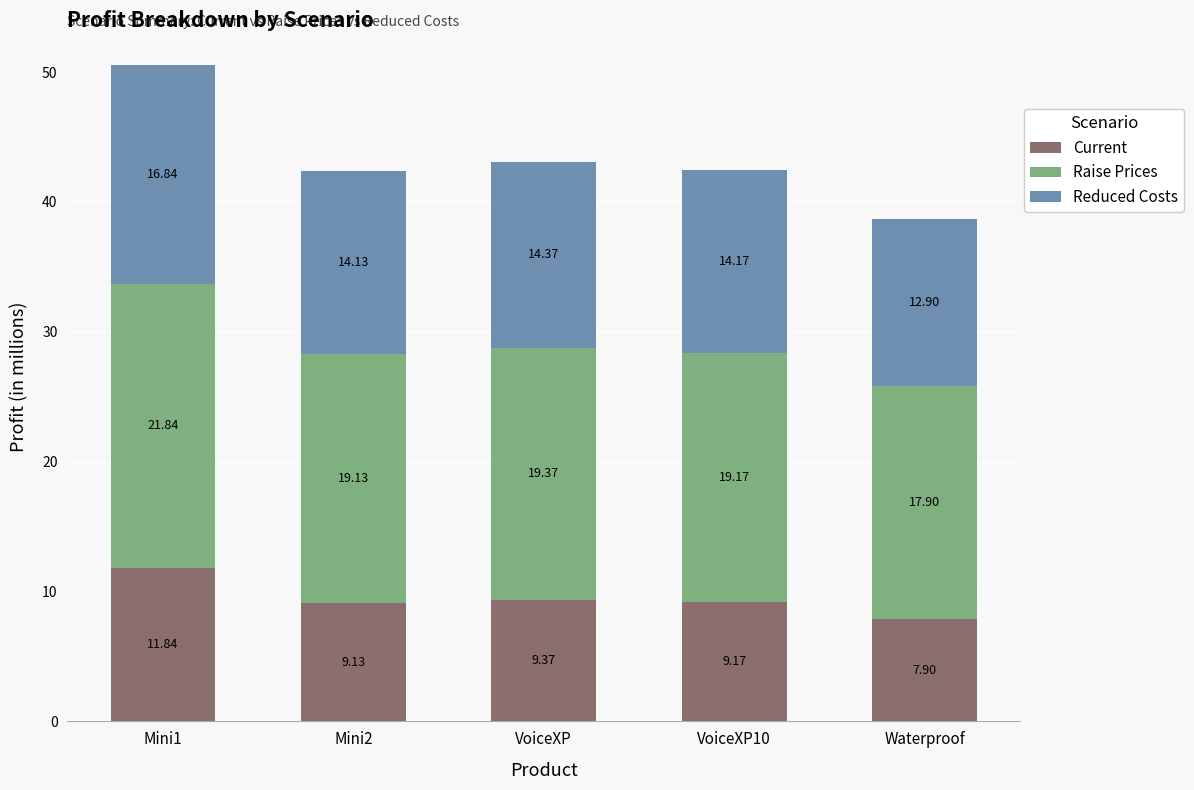

How many categories are shown in the chart?

5